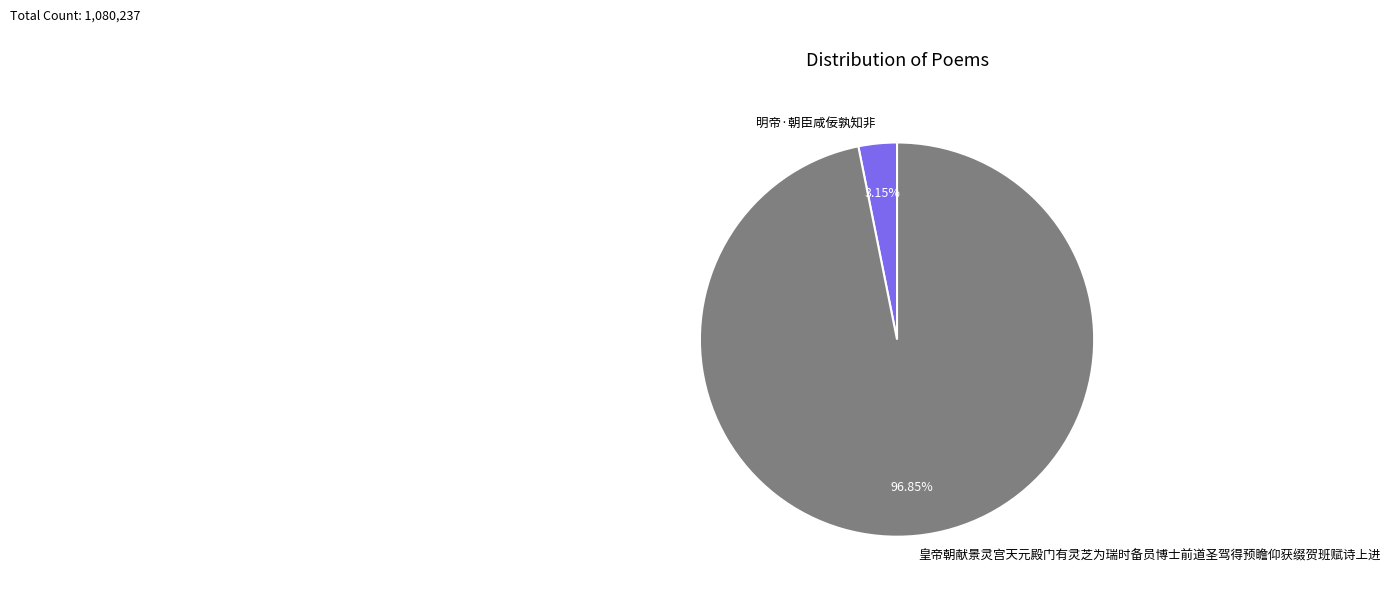

Which slice is the largest?

皇帝朝献景灵宫天元殿门有灵芝为瑞时备员博士前道圣驾得预瞻仰获缀贺班赋诗上进